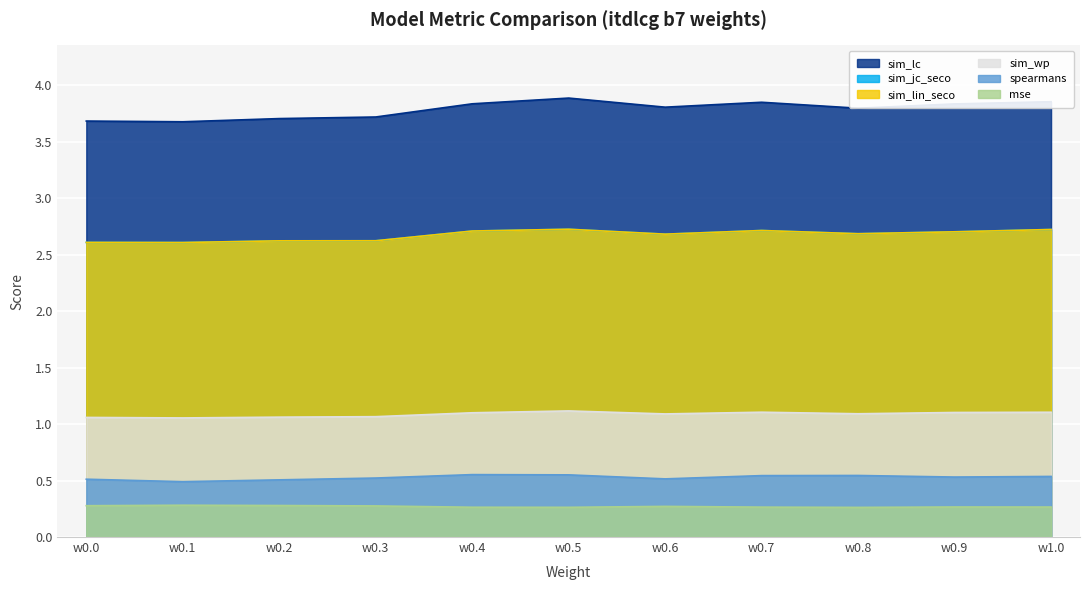

How many series are shown in this chart?

6